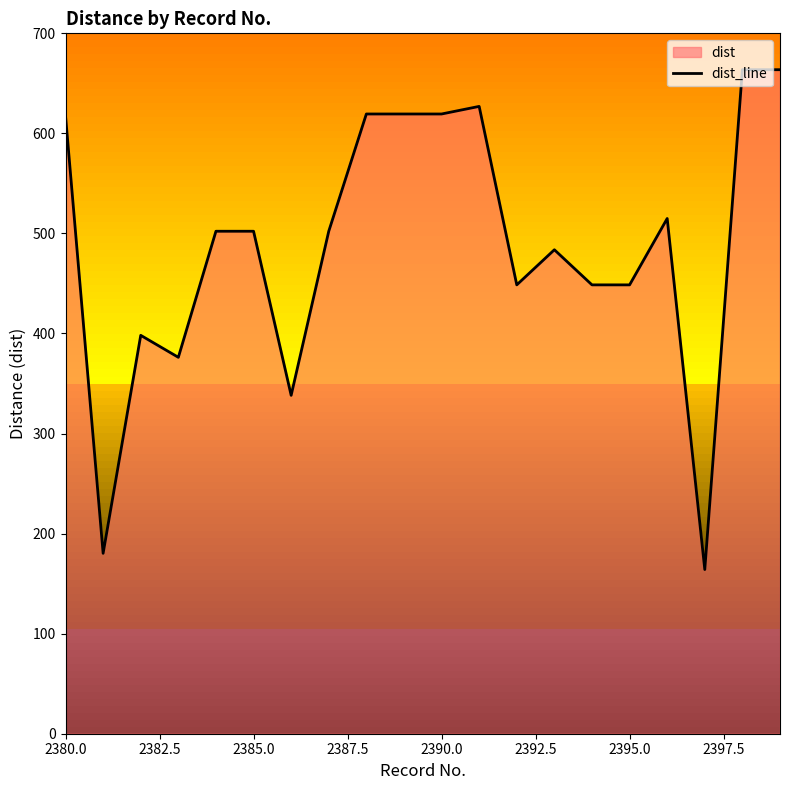

How many points are higher than both their immediate neighbors (excluding endpoints)?

4